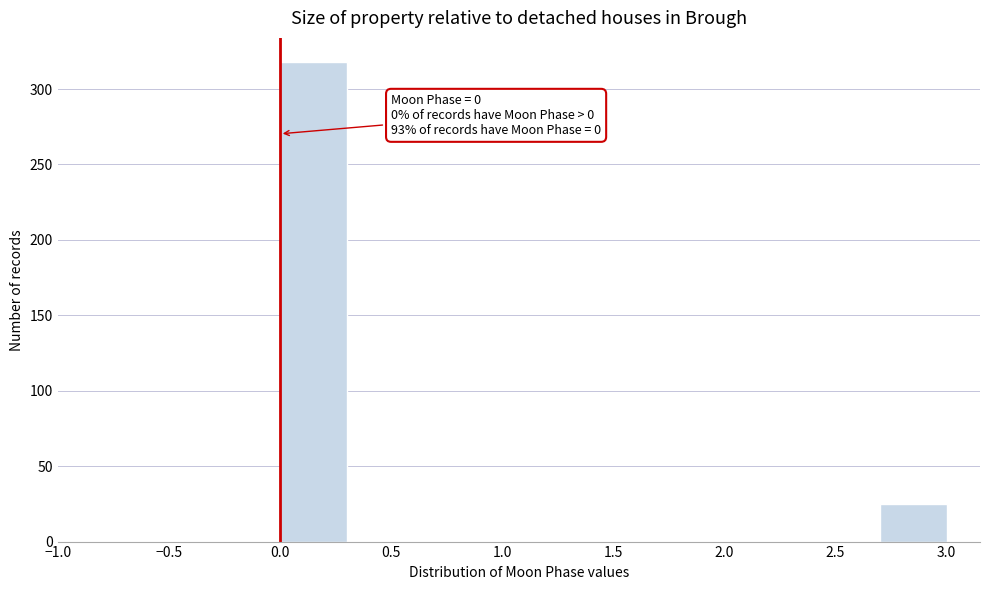

Which range on the x-axis has the tallest bar?

0.0 to 0.3